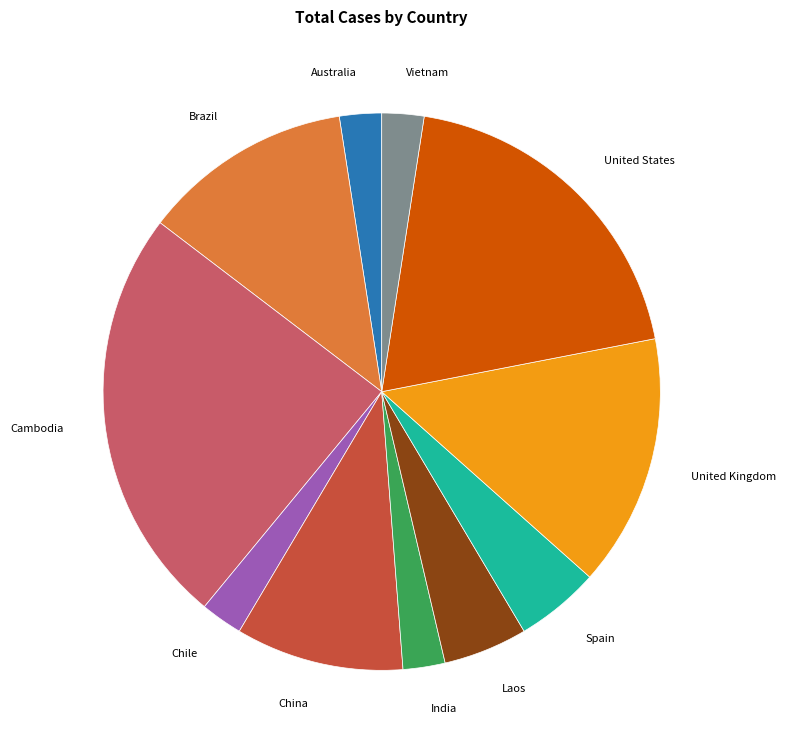

Is there a majority slice in this chart?

No